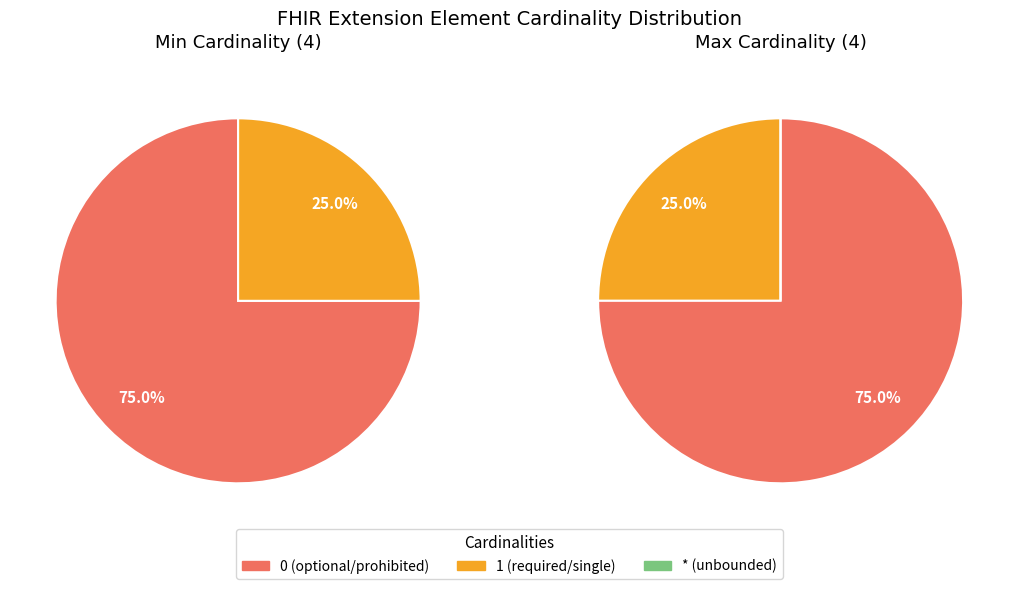

Is it true that Extension.id is 21% of the pie?

False